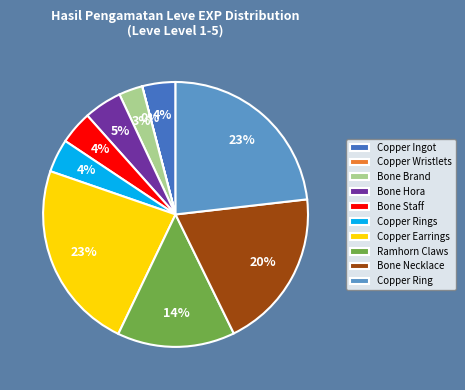

Is the sum of Ramhorn Claws and Bone Necklace greater than half?

No